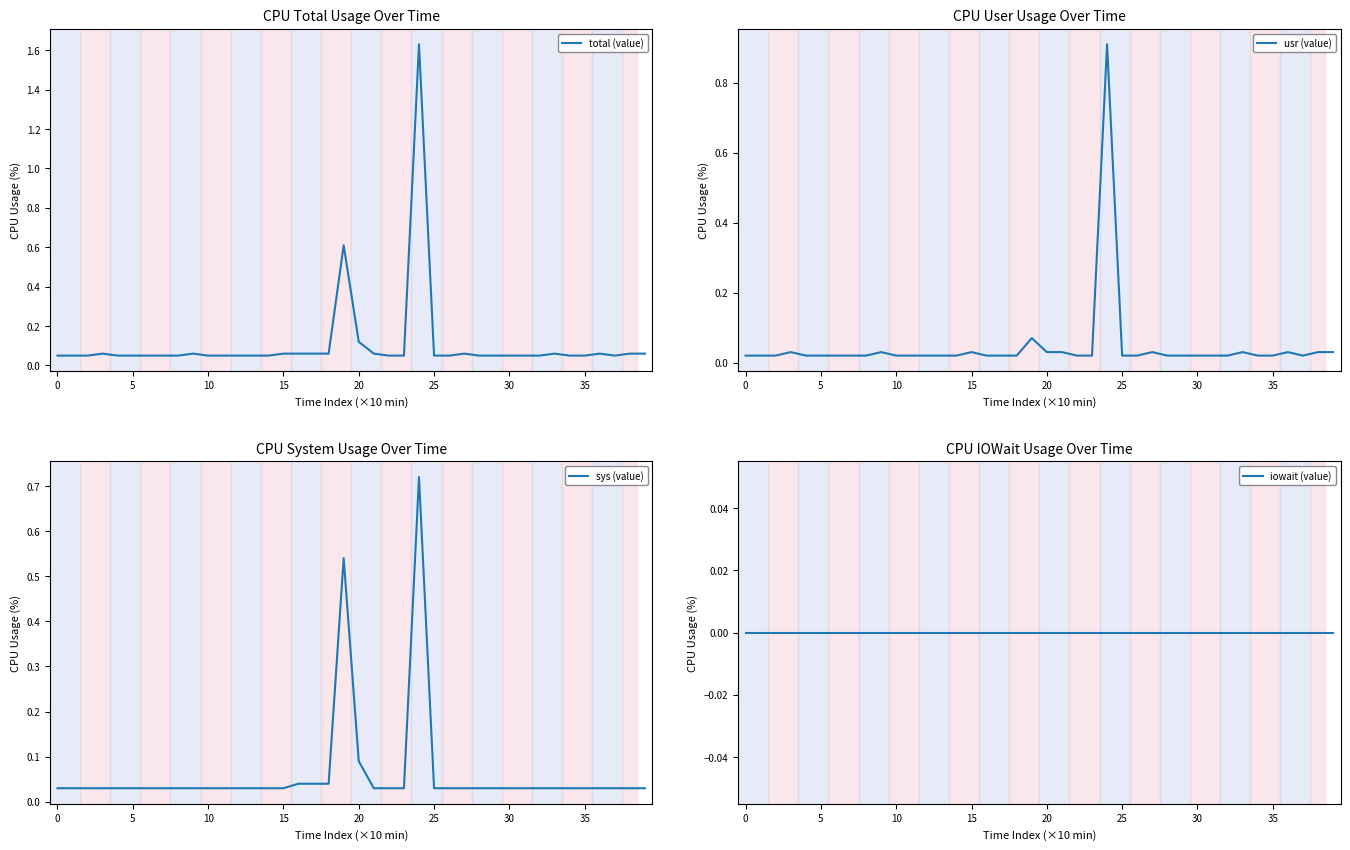

How many lines are shown in the chart?

4